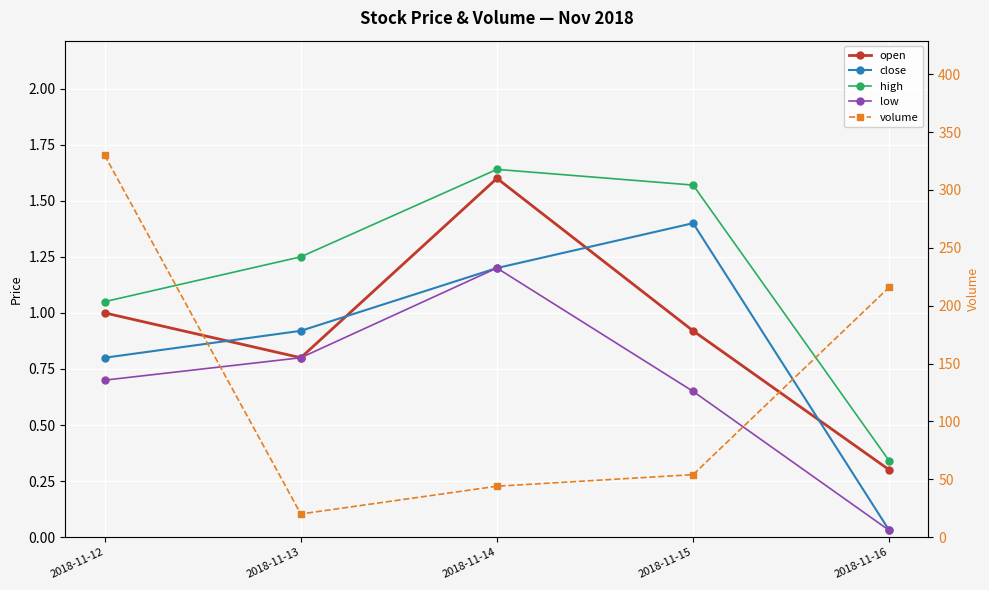

At which category is the sum across all series the highest?

2018-11-12